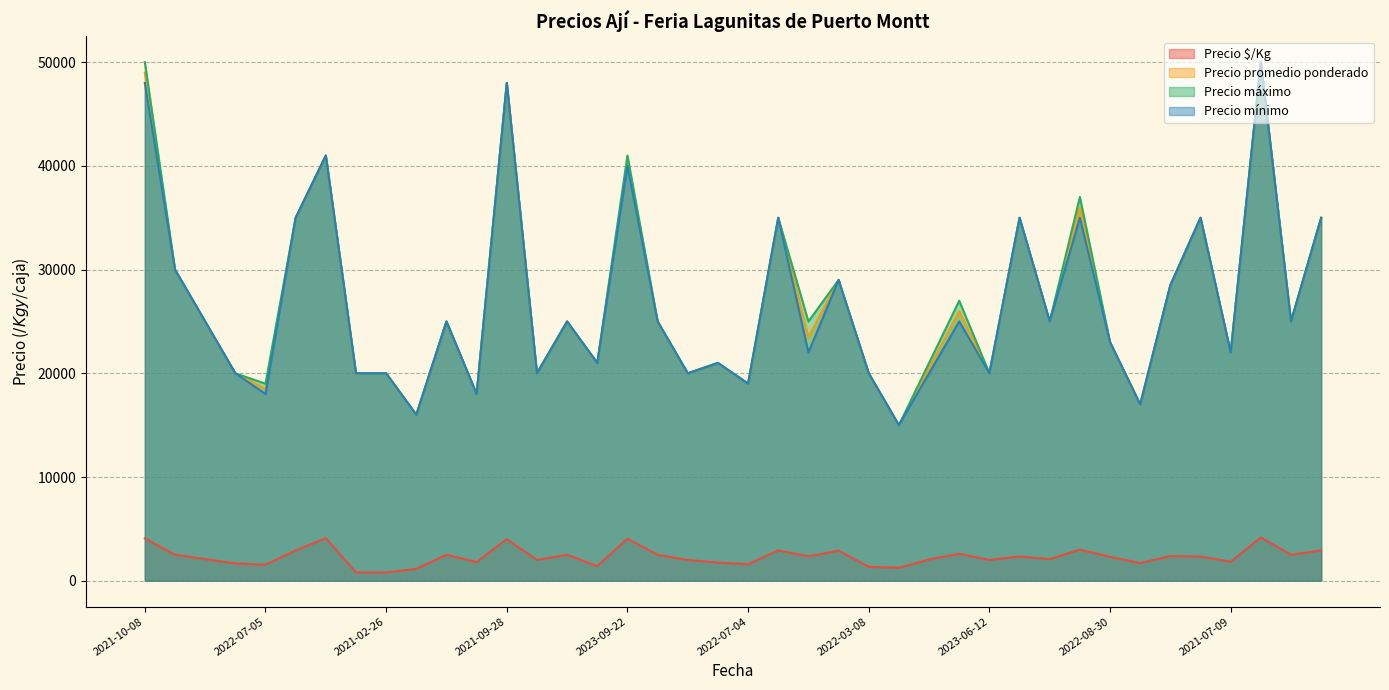

Which series changed the most between 2022-10-24 and 2021-07-06?

Precio promedio ponderado